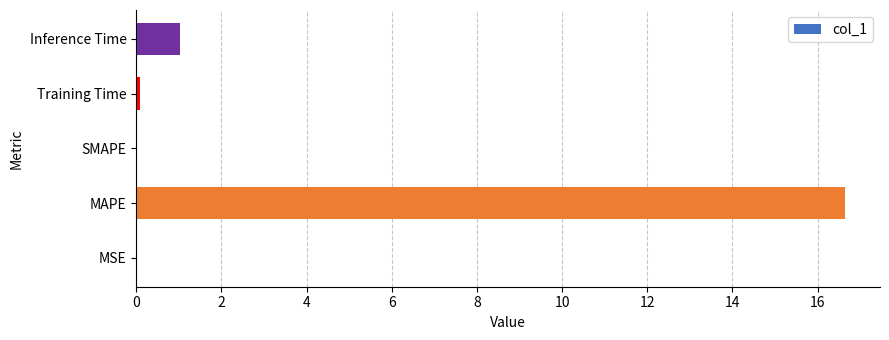

What is the greatest value displayed?

16.6